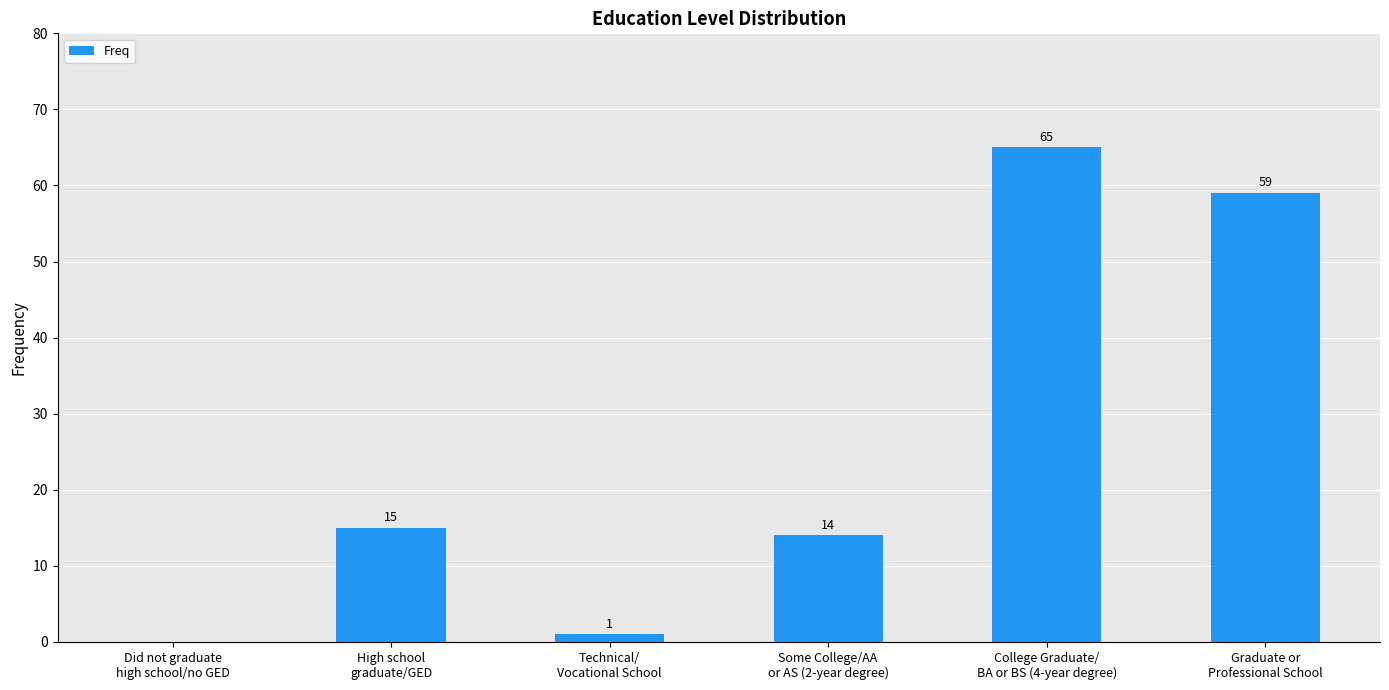

What is the sum of all values?

154